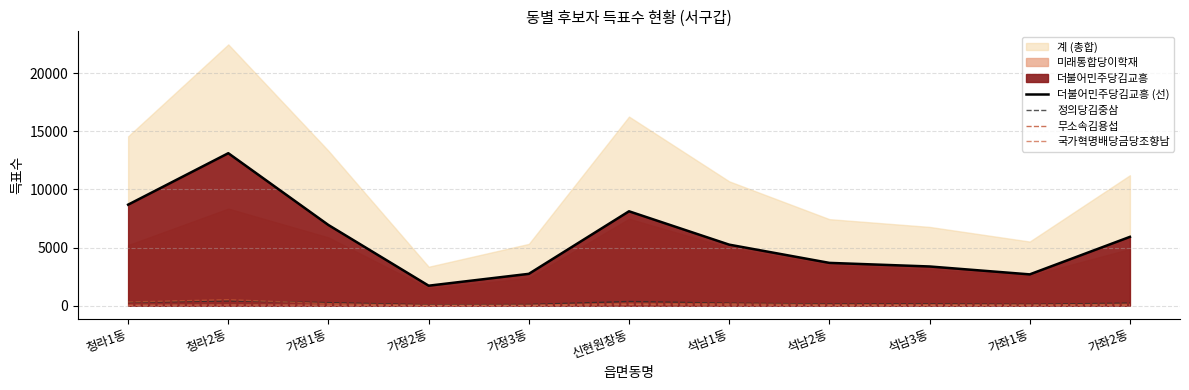

True or false: 정의당김중삼 has a value of 82 at 신현원창동.

False